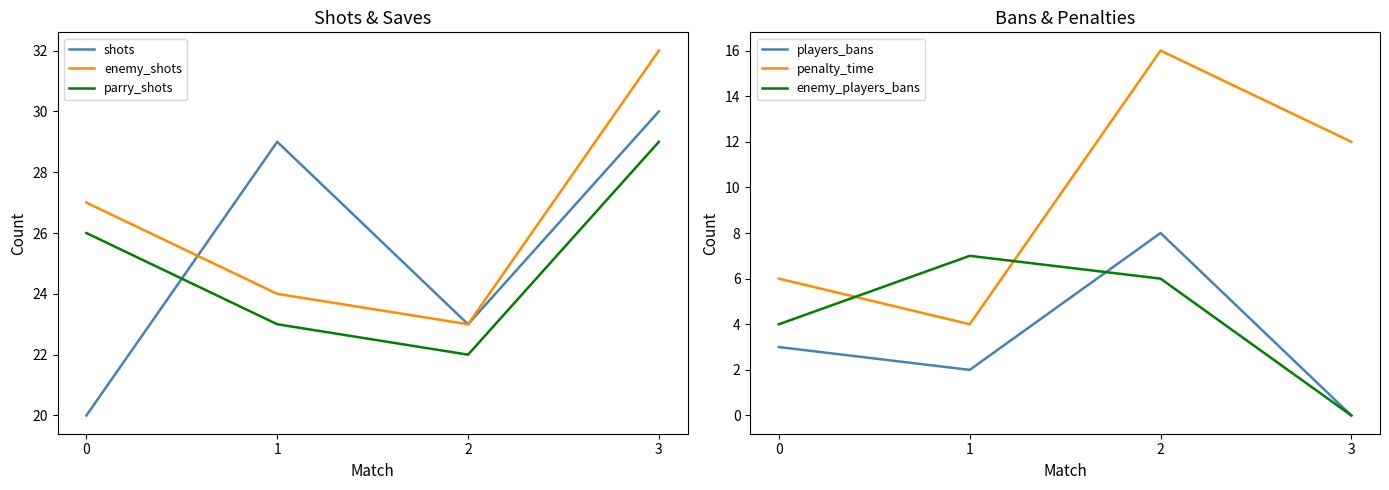

Reading right to left, what are all the values shown in this chart?

shots: 30	23	29	20
enemy_shots: 32	23	24	27
parry_shots: 29	22	23	26
players_bans: 0	8	2	3
penalty_time: 12	16	4	6
enemy_players_bans: 0	6	7	4